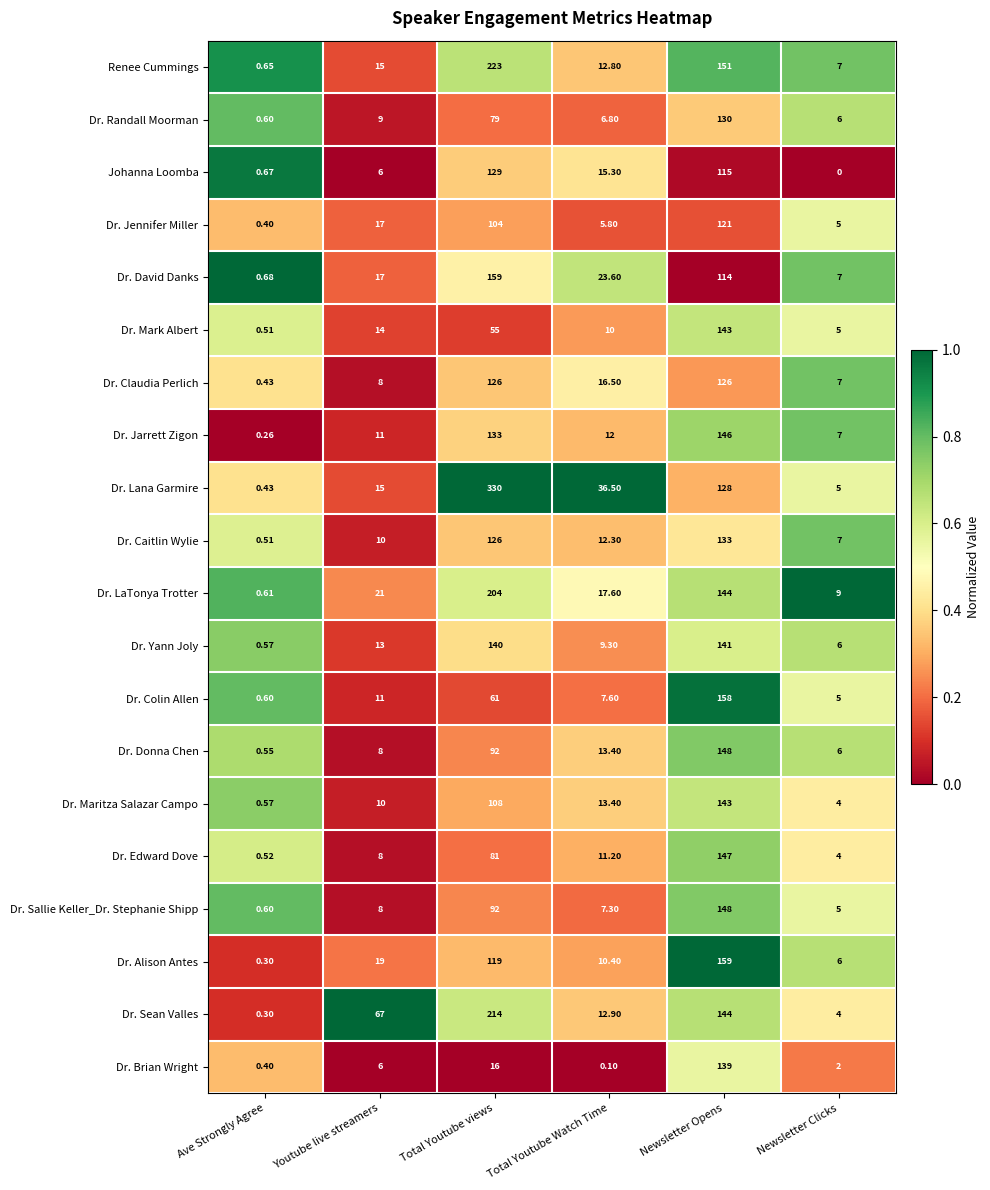

At which category is the sum across all series the highest?

Newsletter Opens